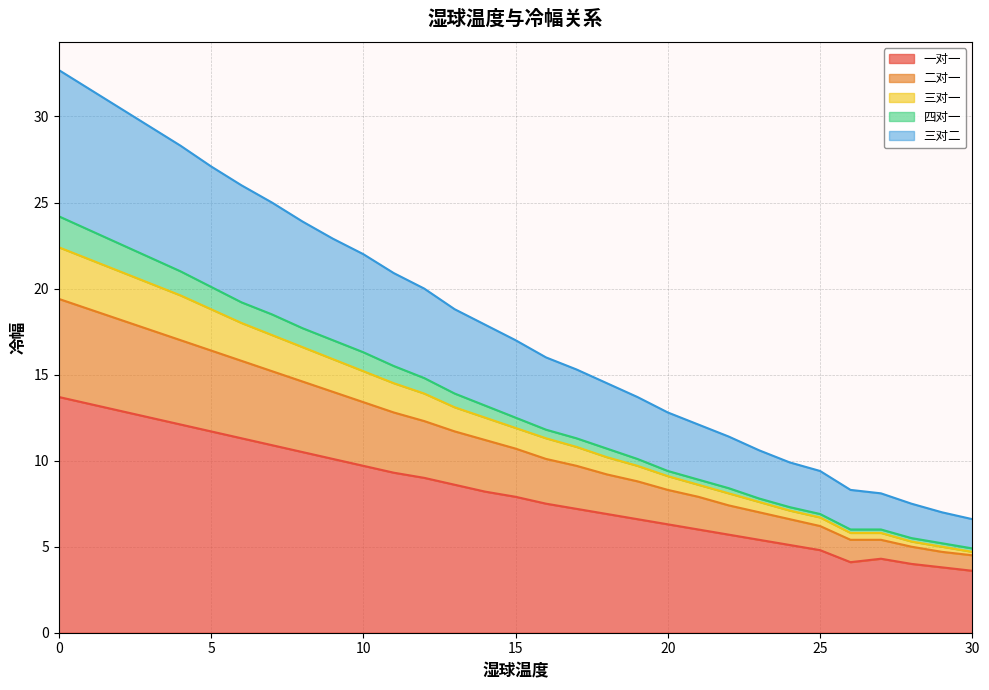

What is the highest value of the 一对一 series?

13.7